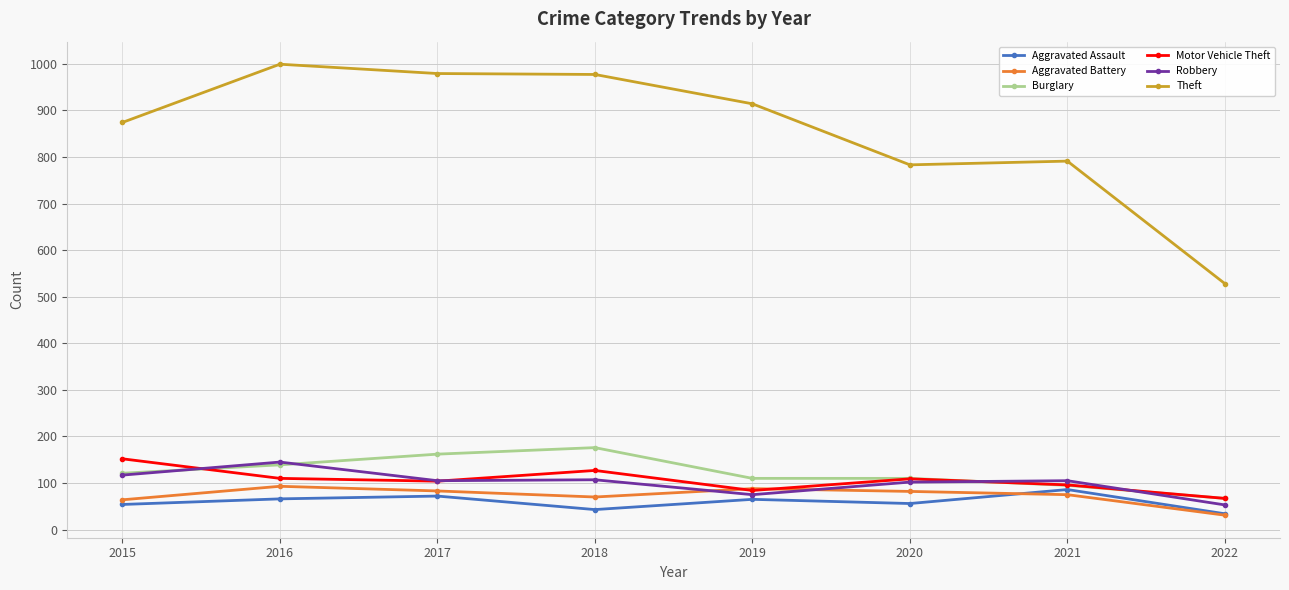

What is the difference between the maximum and minimum values in the Burglary series?

109